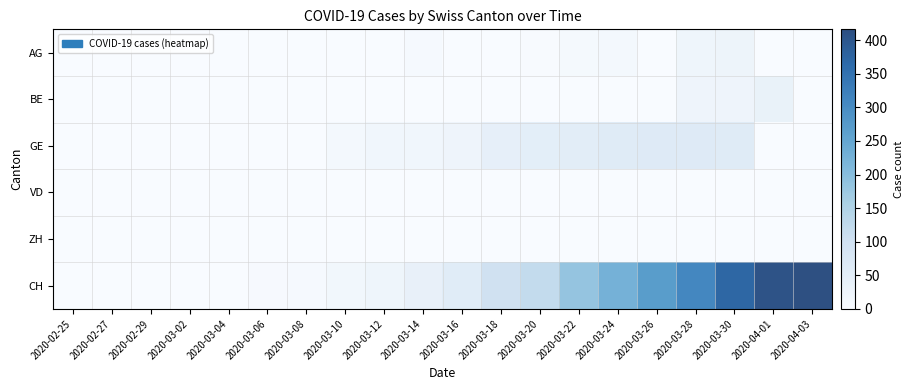

Which series changed the most between 2020-03-08 and 2020-03-28?

CH